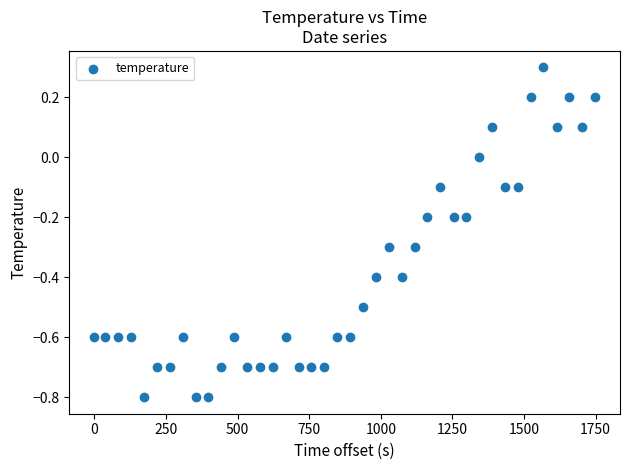

What is the range of X values (max minus min)?

1748.0